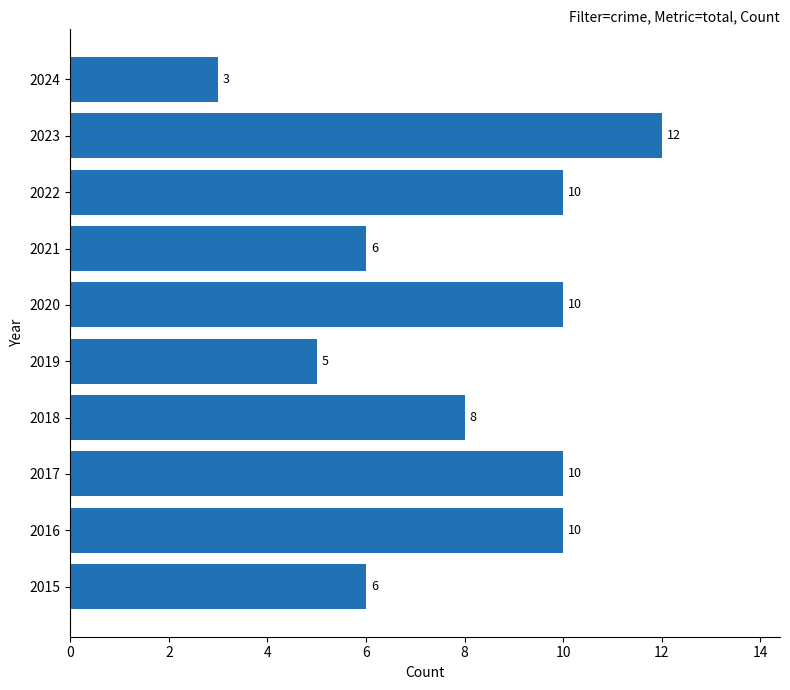

What is the greatest value displayed?

12